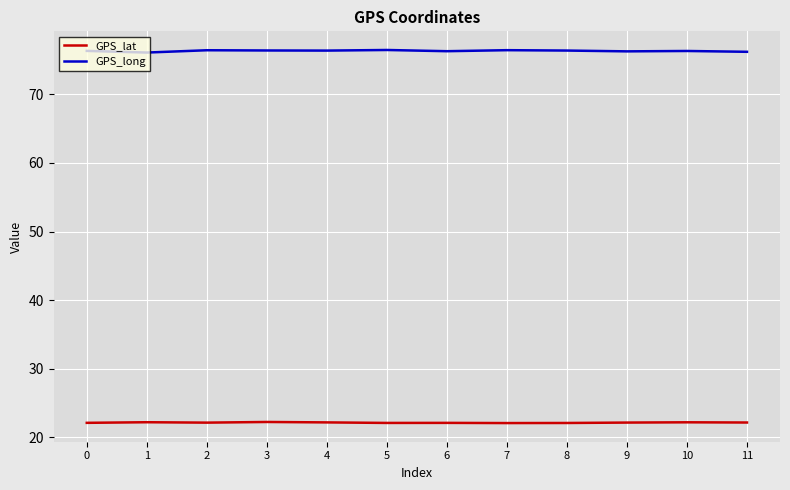

Rank the series at 3 from highest to lowest value.

GPS_long, GPS_lat